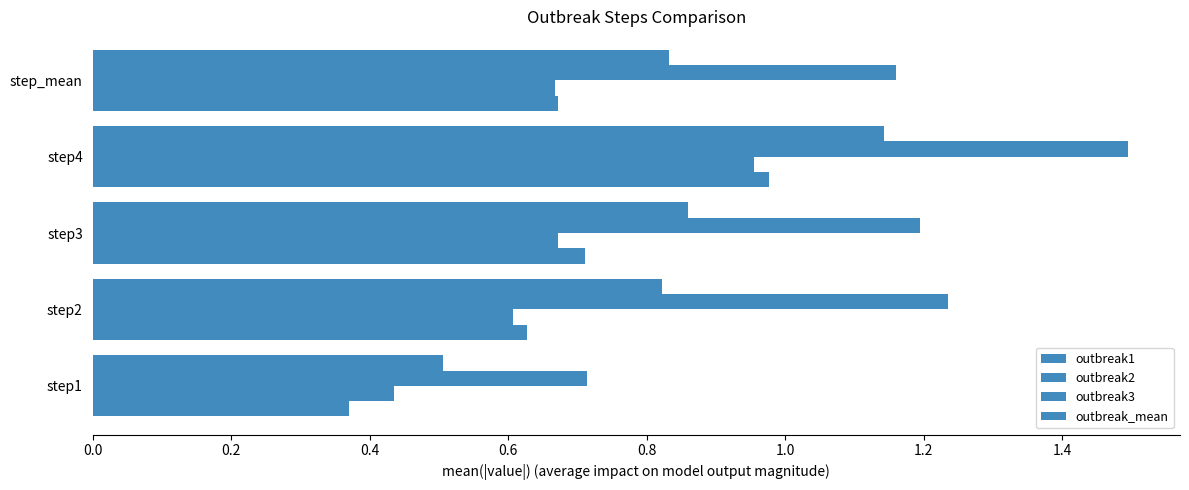

How many data points does each series have?

5